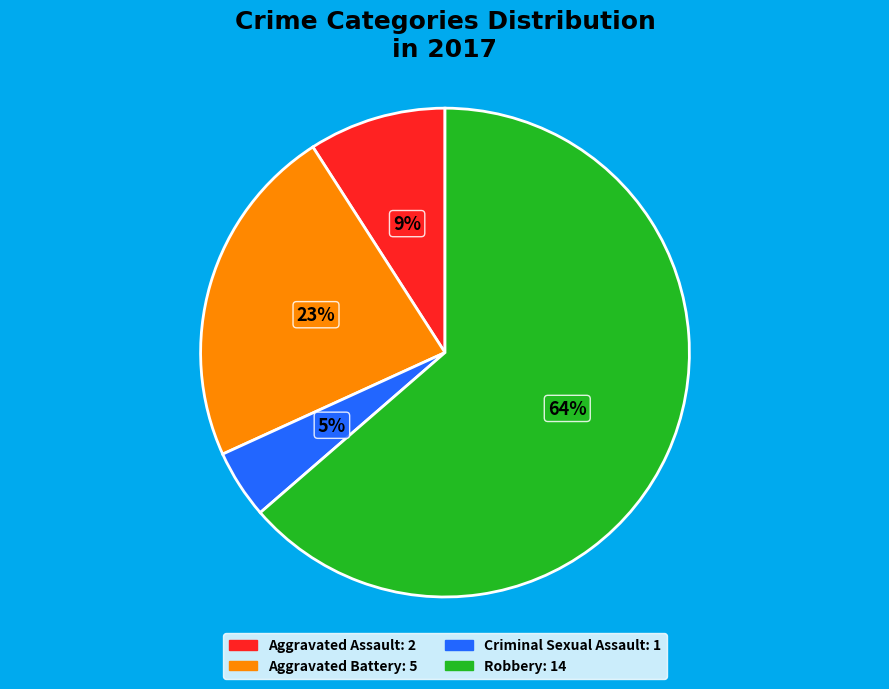

To the nearest percent, what is the average slice percentage?

25%